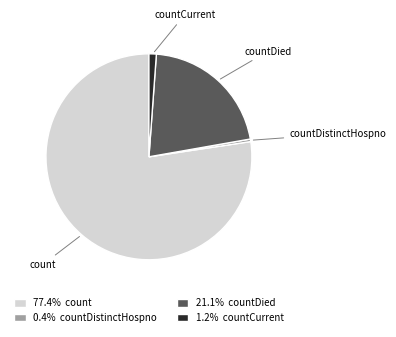

Do 21.1% countDied and 77.4% count together represent more than half of the pie?

Yes